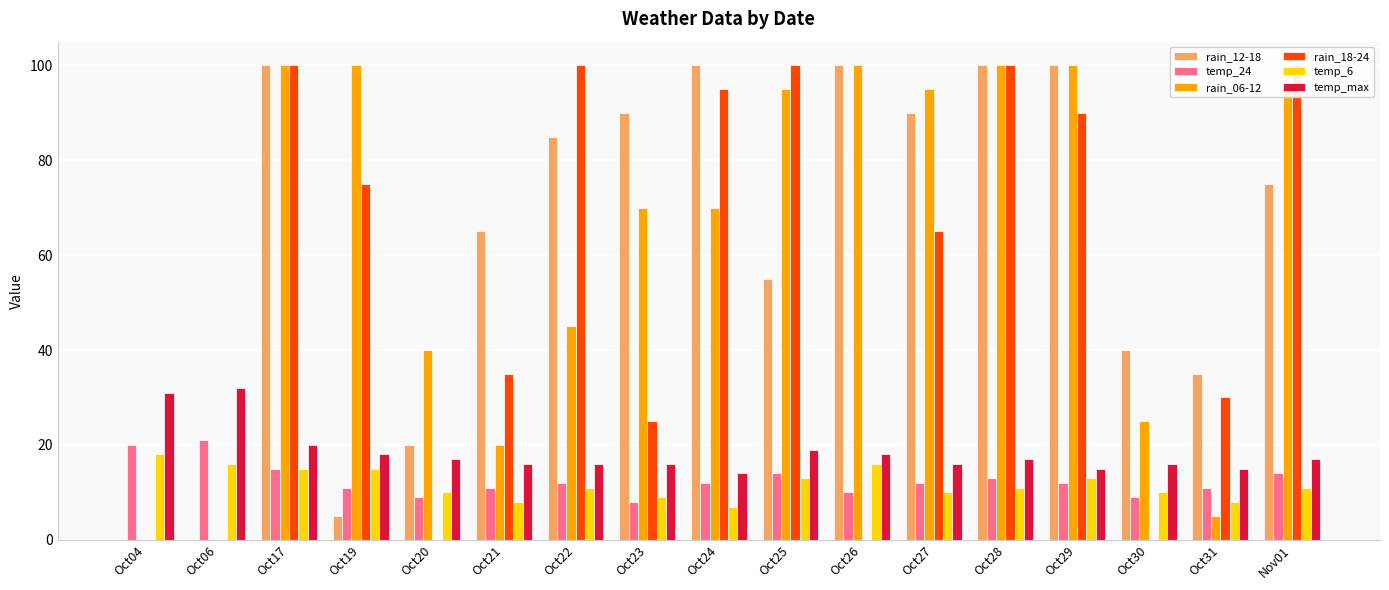

Reading right to left, what are all the values shown in this chart?

rain_12-18: Nov01=75	Oct31=35	Oct30=40	Oct29=100	Oct28=100	Oct27=90	Oct26=100	Oct25=55	Oct24=100	Oct23=90	Oct22=85	Oct21=65	Oct20=20	Oct19=5	Oct17=100	Oct06=0	Oct04=0
temp_24: Nov01=14	Oct31=11	Oct30=9	Oct29=12	Oct28=13	Oct27=12	Oct26=10	Oct25=14	Oct24=12	Oct23=8	Oct22=12	Oct21=11	Oct20=9	Oct19=11	Oct17=15	Oct06=21	Oct04=20
rain_06-12: Nov01=95	Oct31=5	Oct30=25	Oct29=100	Oct28=100	Oct27=95	Oct26=100	Oct25=95	Oct24=70	Oct23=70	Oct22=45	Oct21=20	Oct20=40	Oct19=100	Oct17=100	Oct06=0	Oct04=0
rain_18-24: Nov01=100	Oct31=30	Oct30=0	Oct29=90	Oct28=100	Oct27=65	Oct26=0	Oct25=100	Oct24=95	Oct23=25	Oct22=100	Oct21=35	Oct20=0	Oct19=75	Oct17=100	Oct06=0	Oct04=0
temp_6: Nov01=11	Oct31=8	Oct30=10	Oct29=13	Oct28=11	Oct27=10	Oct26=16	Oct25=13	Oct24=7	Oct23=9	Oct22=11	Oct21=8	Oct20=10	Oct19=15	Oct17=15	Oct06=16	Oct04=18
temp_max: Nov01=17	Oct31=15	Oct30=16	Oct29=15	Oct28=17	Oct27=16	Oct26=18	Oct25=19	Oct24=14	Oct23=16	Oct22=16	Oct21=16	Oct20=17	Oct19=18	Oct17=20	Oct06=32	Oct04=31